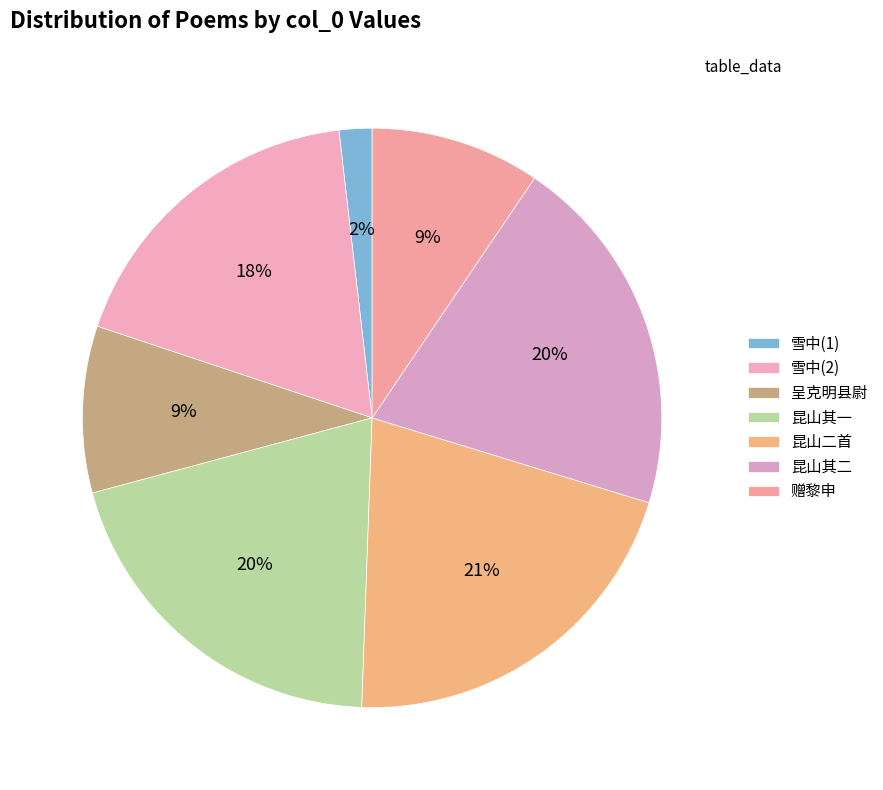

How many segments does this pie chart have?

7